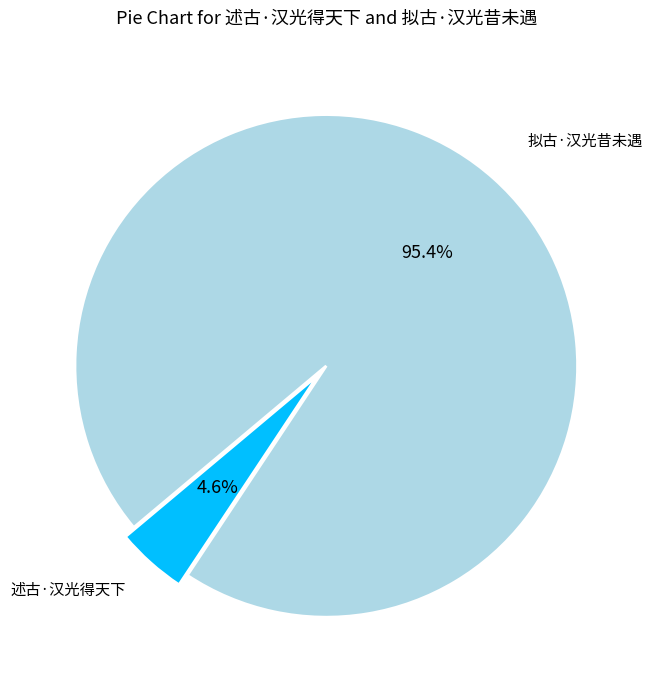

How many segments does this pie chart have?

2